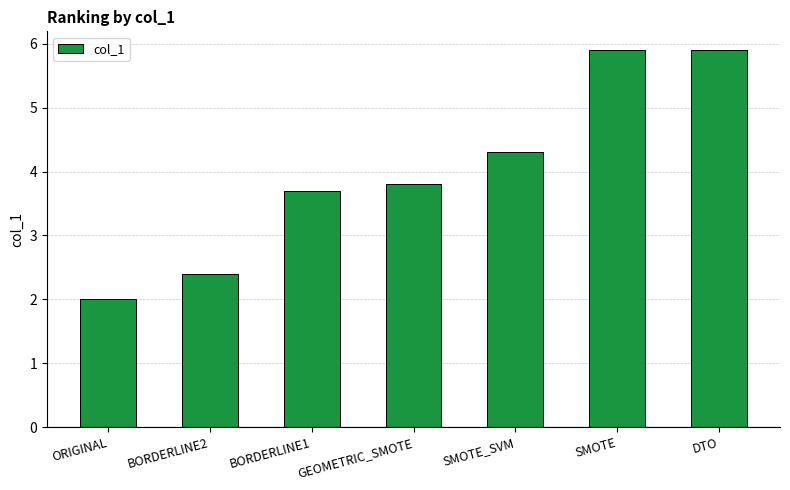

What is the value of the 5th bar from the left?

4.3